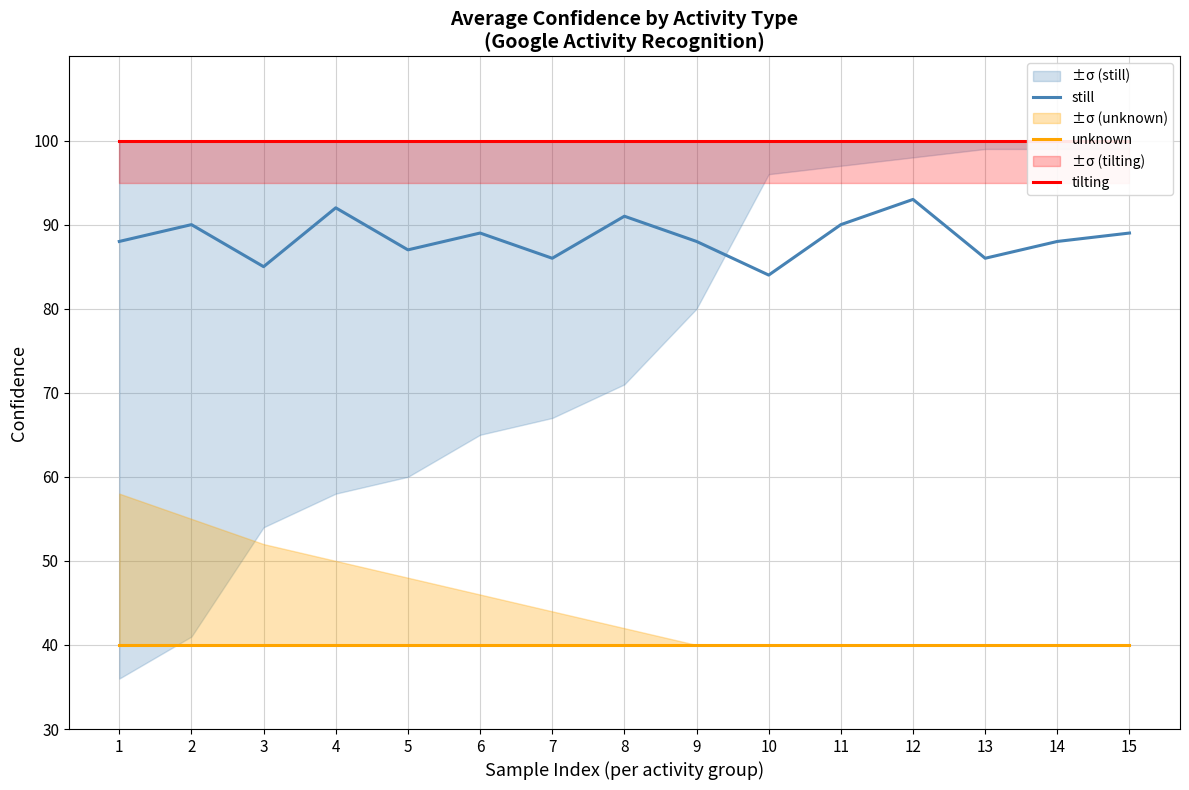

Rank the series at 15 from lowest to highest value.

unknown, still, tilting